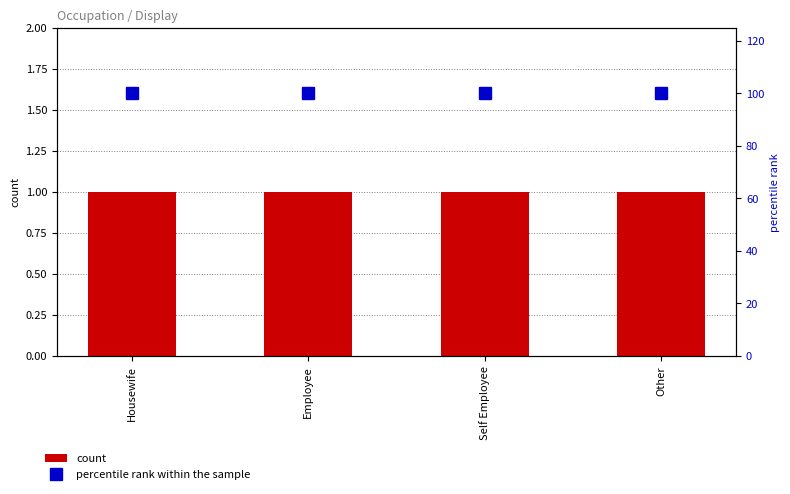

At which category does the chart reach its peak across all series?

Housewife